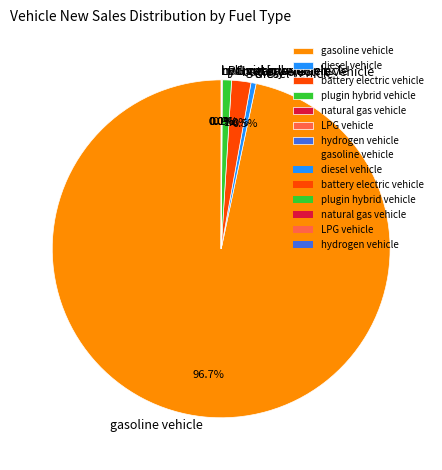

Is gasoline vehicle the majority of the pie?

Yes